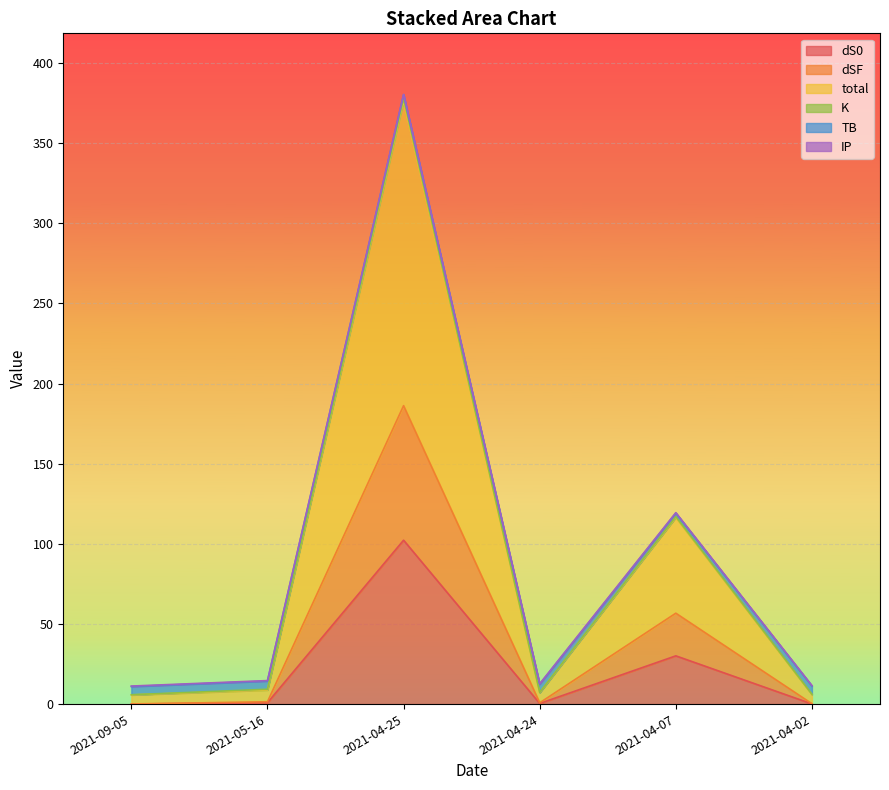

Is it true that dS0 equals 1.5 at 2021-05-16?

False